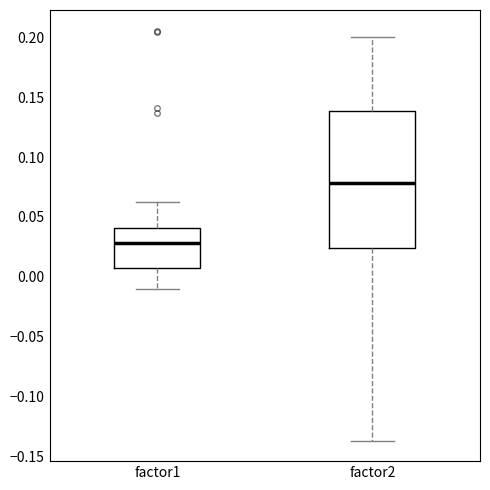

Which box's median line is the lowest?

factor1